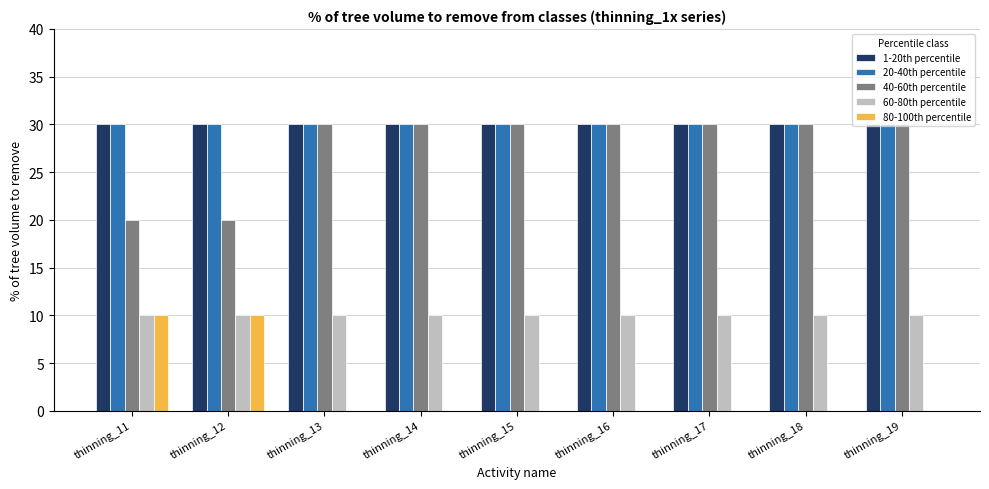

The 60-80th percentile series shows 10 at thinning_14. True or false?

True